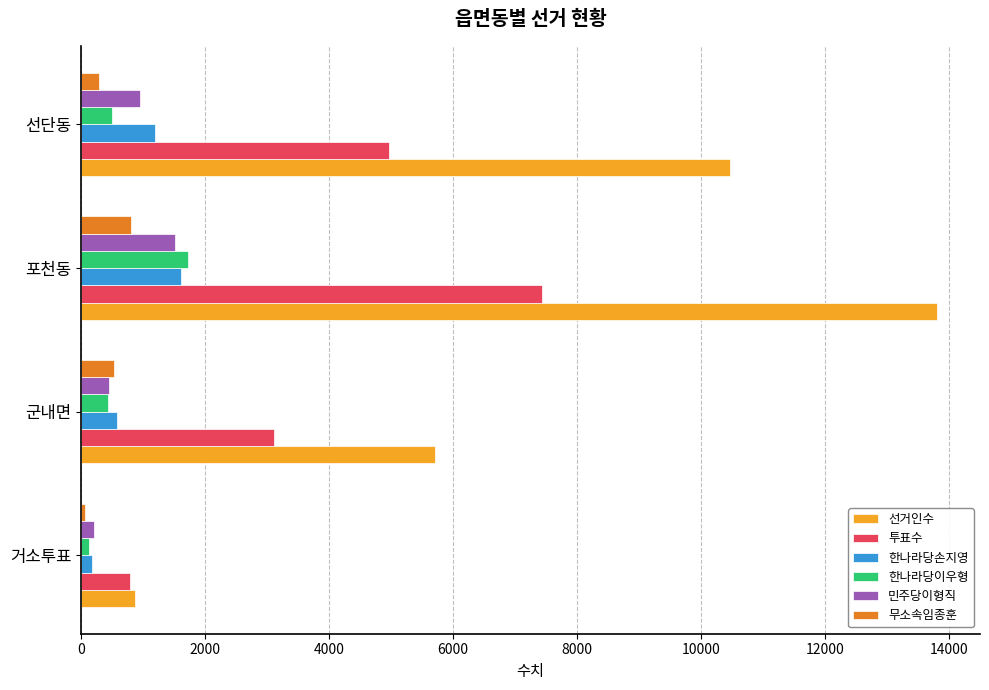

What is the spread (max minus min) of values at 군내면?

5264